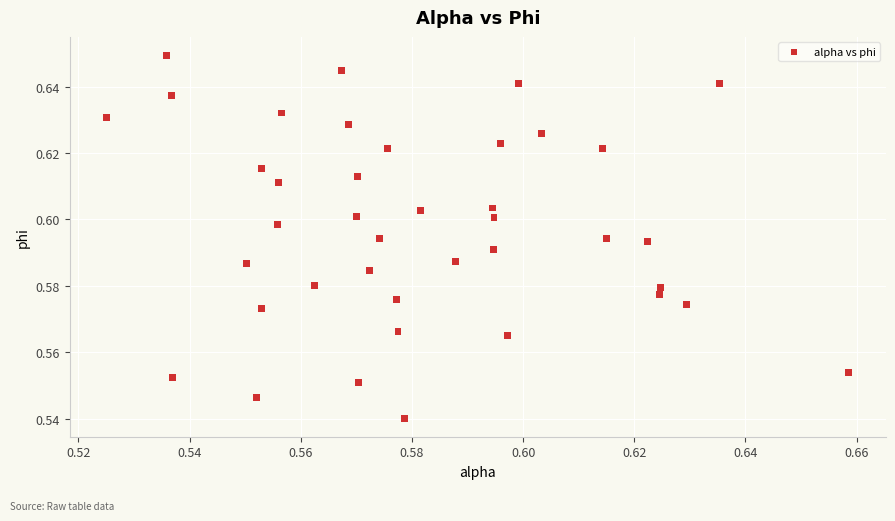

How many data points are displayed?

40